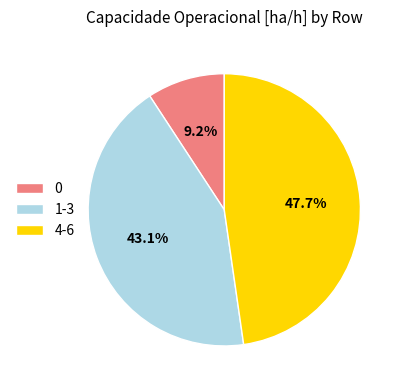

Rank the categories by value from lowest to highest.

0, 1-3, 4-6